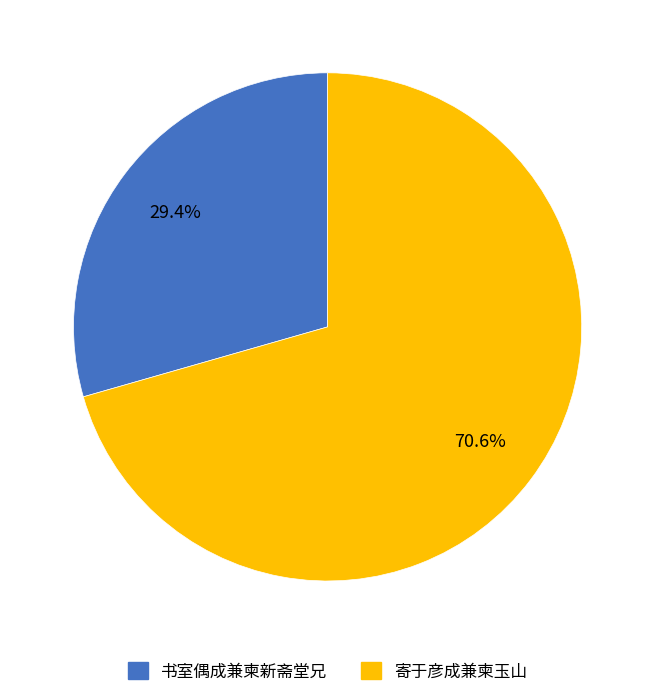

To the nearest percent, what portion does 书室偶成兼柬新斋堂兄 represent?

29%